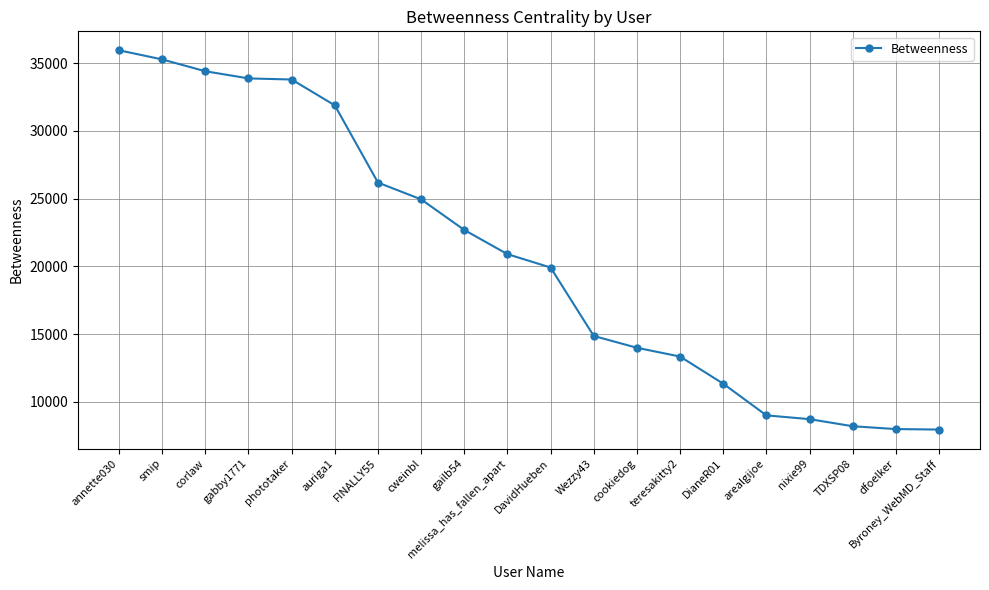

What is the average value?

20764.7